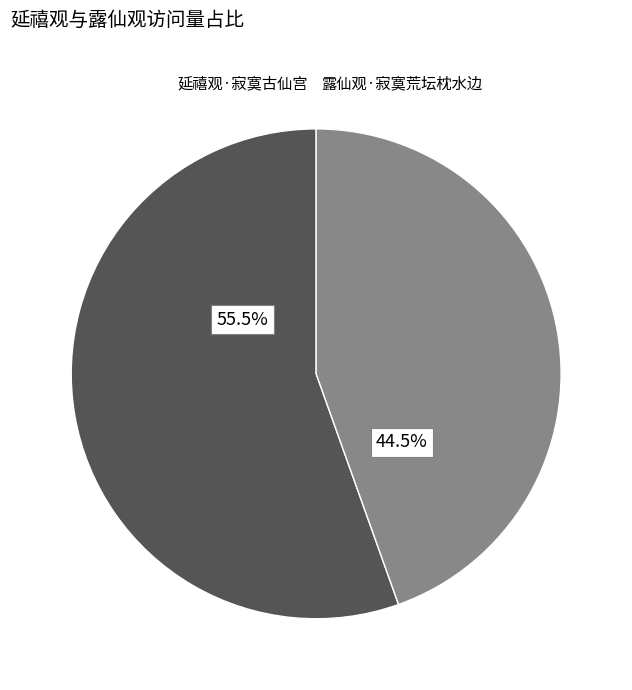

What is the majority slice?

延禧观·寂寞古仙宫